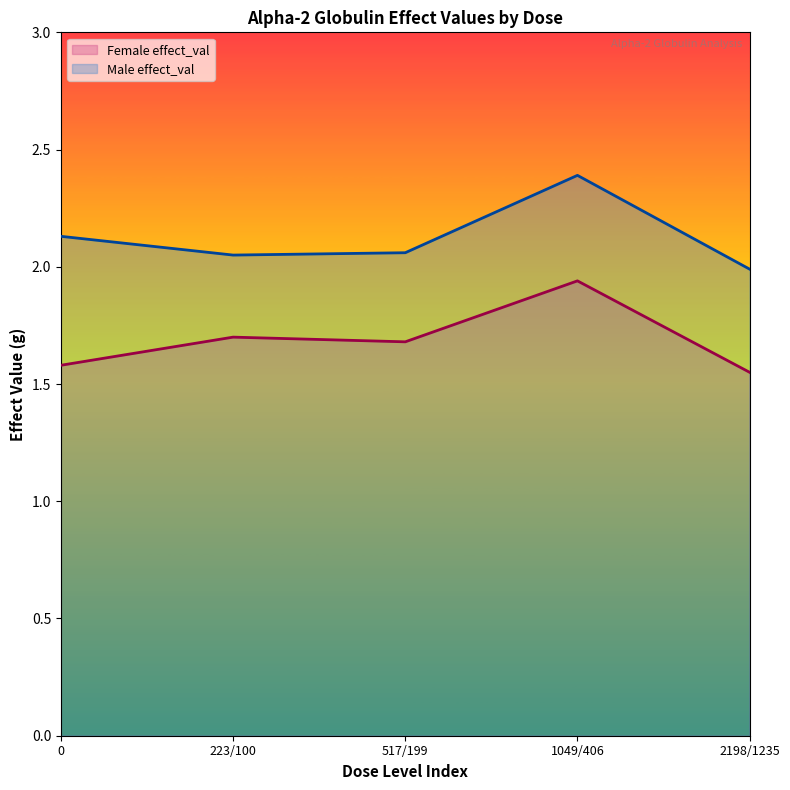

What is the minimum value for Male effect_val?

2.0